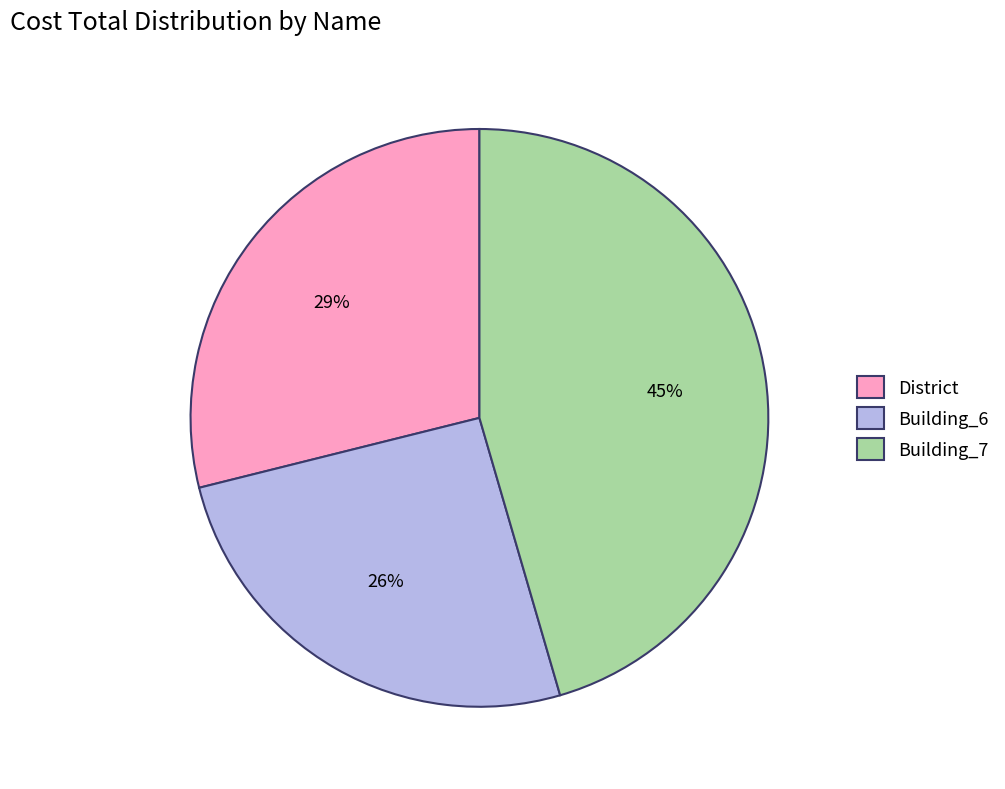

Is it true that District is 36% of the pie?

False